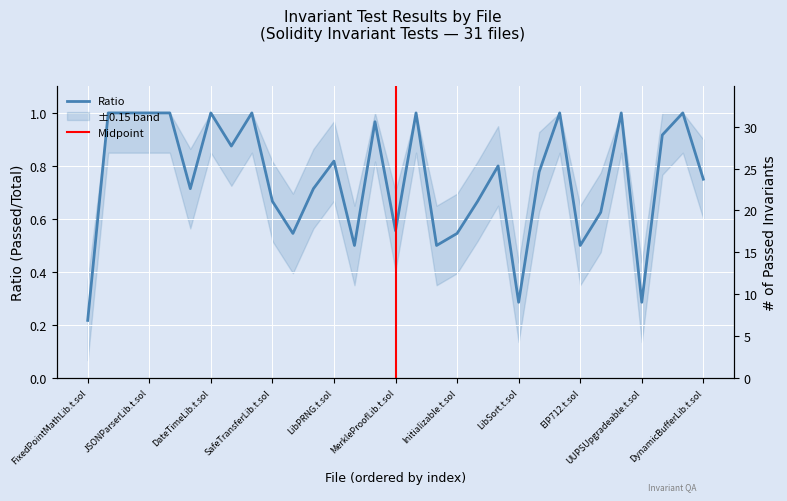

At how many categories does at least one series exceed 10?

7